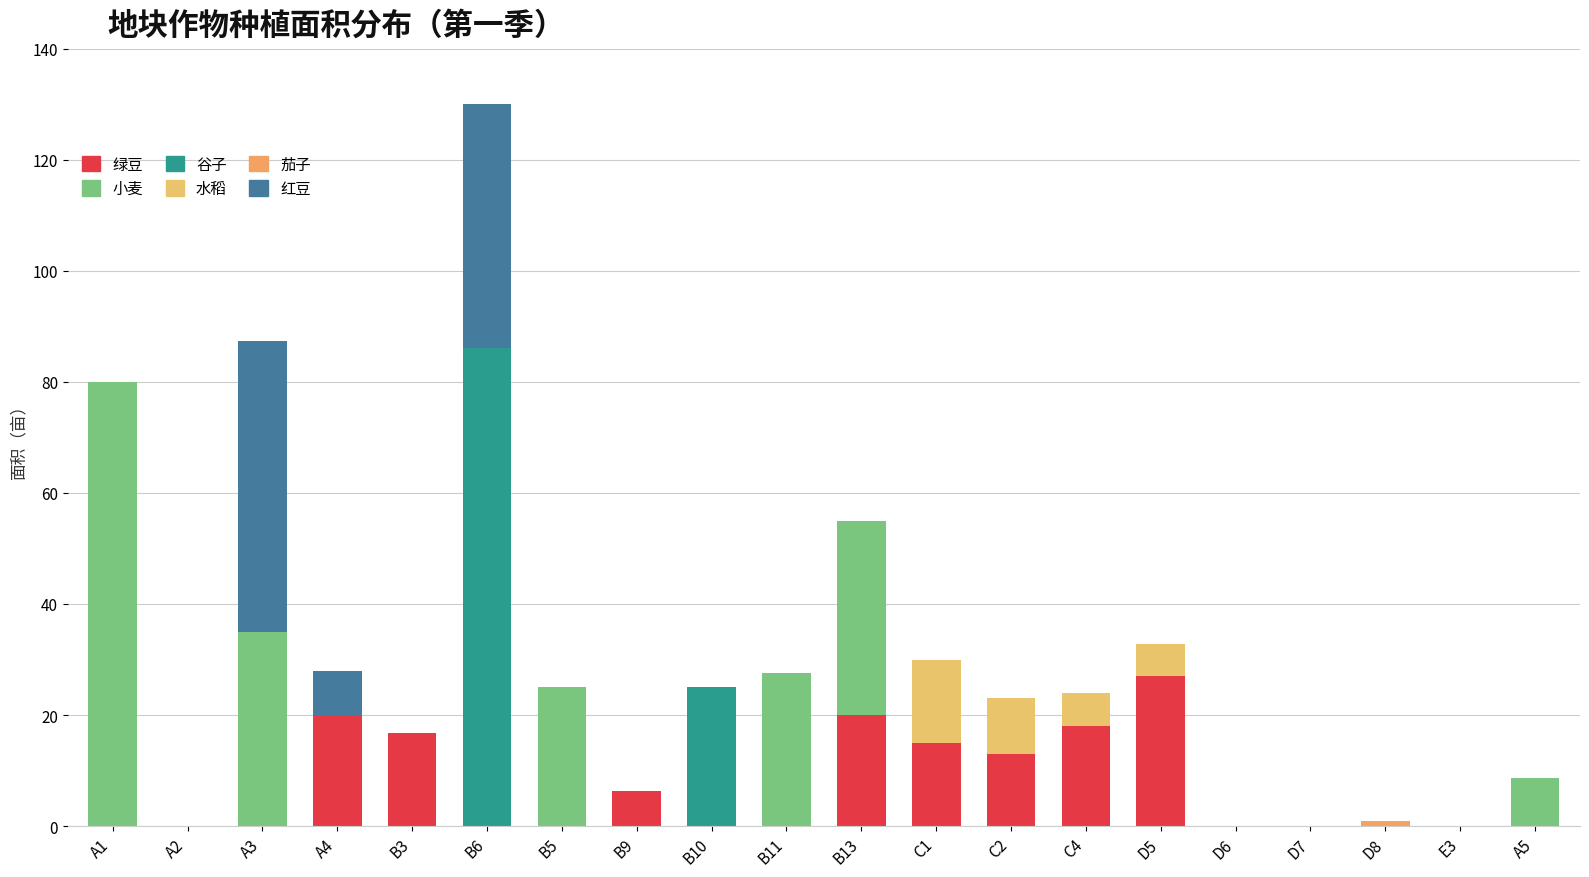

Does the chart contain stacked bars?

Yes